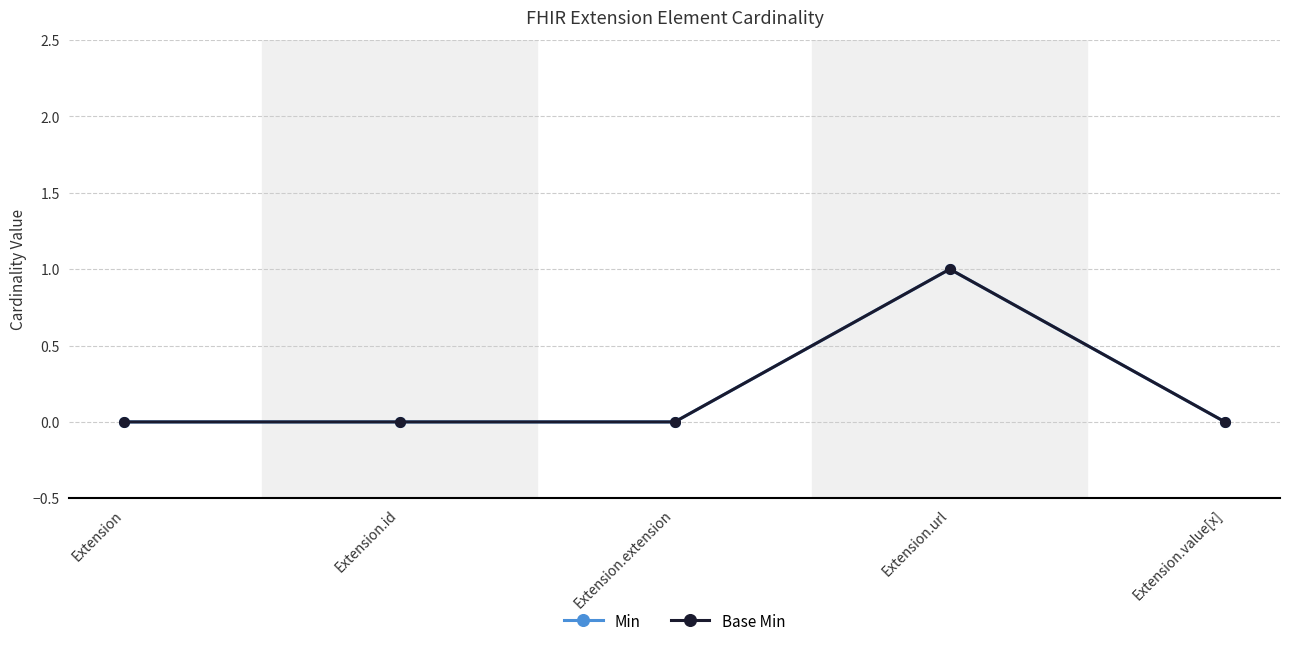

Which label corresponds to the largest value in the chart?

Extension.url